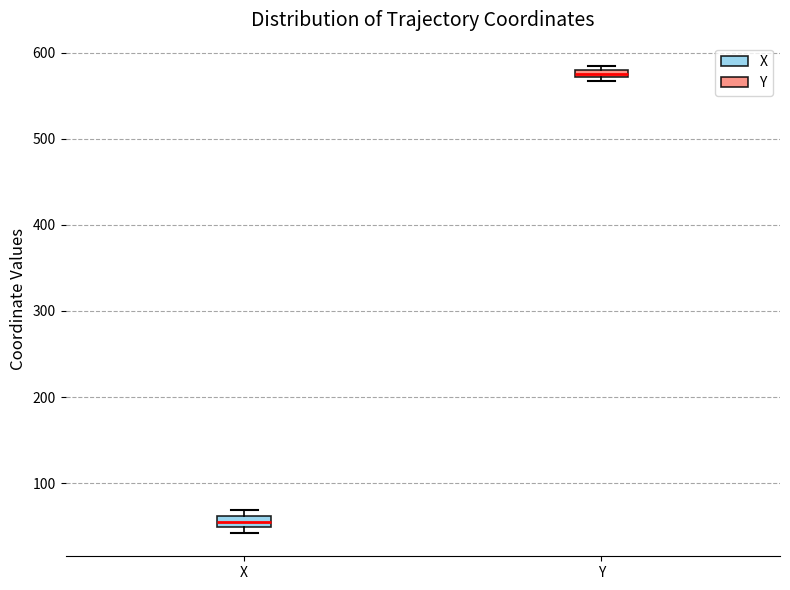

Where is the upper edge of the box for X on the y-axis? The values are not printed on the chart, so give them approximately, as read against the axis.

60